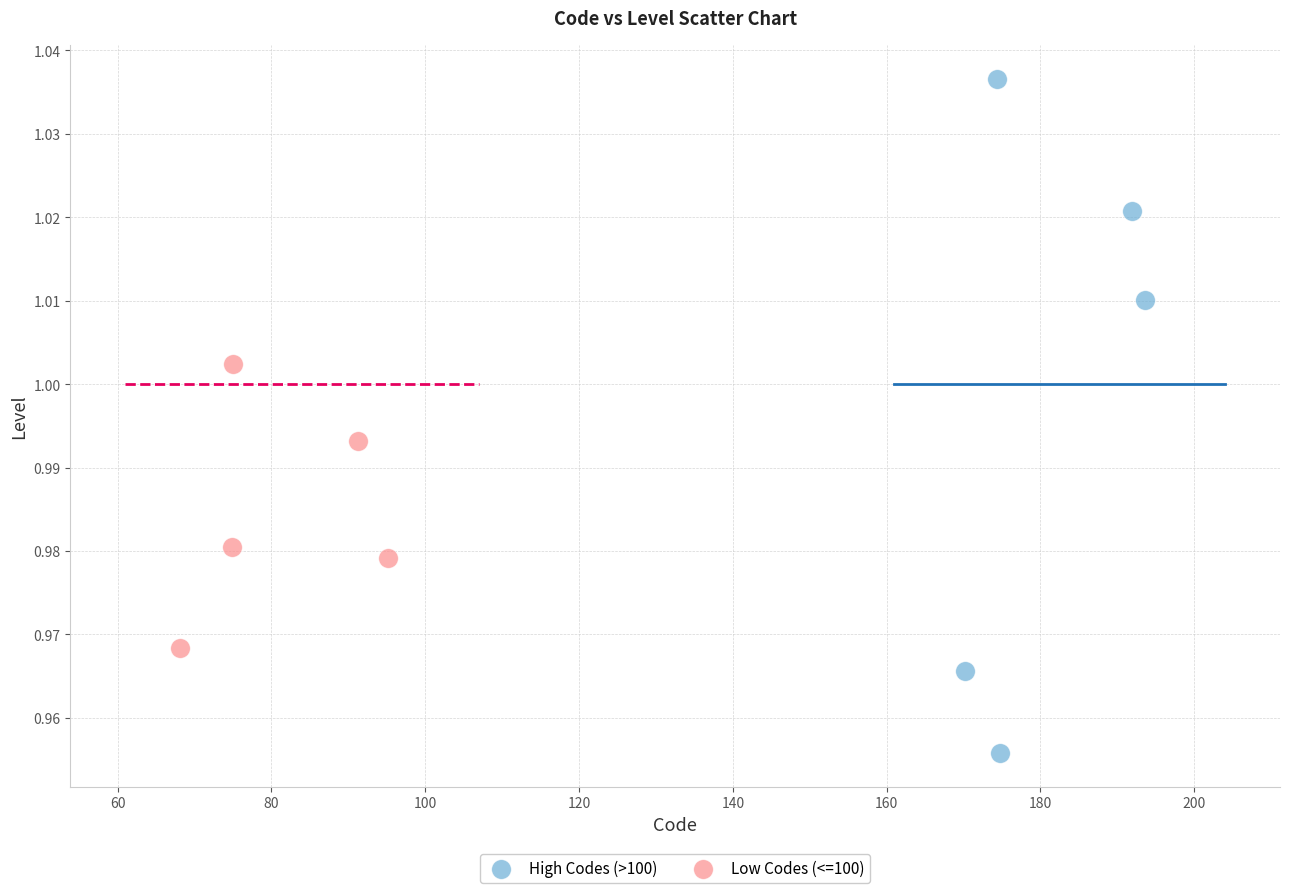

What are all the series names shown in the legend?

High Codes (>100), Low Codes (<=100)